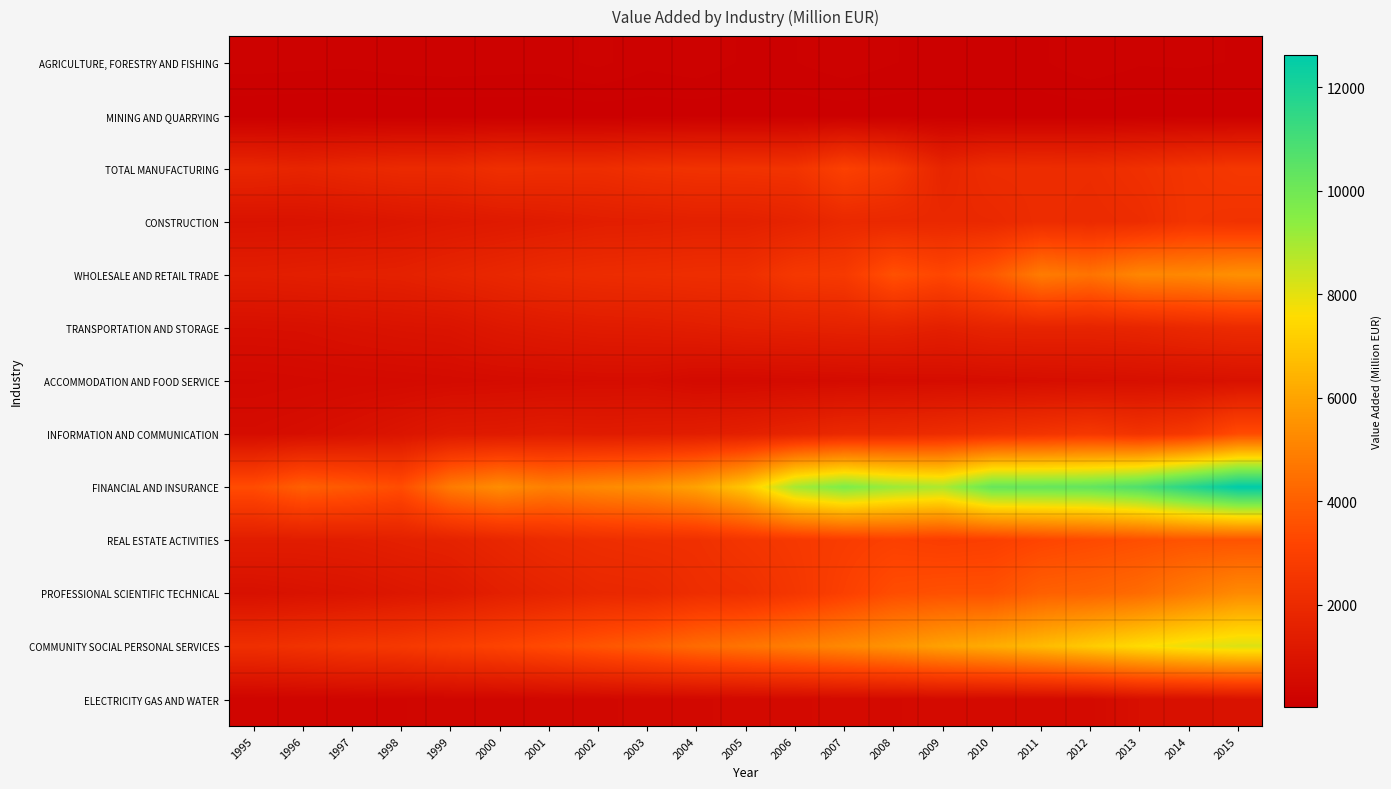

Reading left to right, extract all data points from this chart.

AGRICULTURE, FORESTRY AND FISHING: 1995=144.0	1996=135.4	1997=129.5	1998=146.4	1999=150.8	2000=143.8	2001=141.6	2002=180.7	2003=131.8	2004=154.8	2005=106.7	2006=114.9	2007=152.0	2008=119.1	2009=93.7	2010=99.3	2011=108.9	2012=158.5	2013=123.0	2014=127.4	2015=112.6
MINING AND QUARRYING: 1995=21.5	1996=18.0	1997=20.4	1998=23.0	1999=23.9	2000=27.9	2001=23.3	2002=29.0	2003=29.6	2004=29.6	2005=28.8	2006=32.4	2007=36.1	2008=31.4	2009=31.2	2010=30.3	2011=33.1	2012=29.8	2013=28.9	2014=28.6	2015=31.2
TOTAL MANUFACTURING: 1995=1836.0	1996=1726.0	1997=1871.1	1998=1981.7	1999=1992.0	2000=2222.4	2001=2171.7	2002=2150.6	2003=2304.4	2004=2360.3	2005=2380.1	2006=2415.0	2007=3019.3	2008=2650.7	2009=1767.5	2010=2106.0	2011=2133.2	2012=2102.7	2013=2273.0	2014=2459.4	2015=2611.7
CONSTRUCTION: 1995=891.7	1996=906.7	1997=978.9	1998=1075.2	1999=1167.6	2000=1239.9	2001=1320.6	2002=1430.2	2003=1461.4	2004=1528.4	2005=1527.3	2006=1662.8	2007=1943.4	2008=1915.3	2009=1914.2	2010=1930.7	2011=2123.7	2012=2033.8	2013=2121.5	2014=2446.4	2015=2365.5
WHOLESALE AND RETAIL TRADE: 1995=1424.7	1996=1479.8	1997=1529.8	1998=1564.0	1999=1713.7	2000=1852.2	2001=2002.4	2002=2084.5	2003=2129.5	2004=2175.6	2005=2203.8	2006=2616.7	2007=2700.8	2008=3564.9	2009=3225.1	2010=3794.9	2011=4851.5	2012=4583.2	2013=5152.6	2014=5205.6	2015=5445.0
TRANSPORTATION AND STORAGE: 1995=760.1	1996=779.7	1997=865.5	1998=927.9	1999=967.2	2000=1141.7	2001=1247.9	2002=1324.9	2003=1351.5	2004=1423.3	2005=1513.3	2006=1555.2	2007=1616.5	2008=1651.0	2009=1509.2	2010=1690.3	2011=1714.3	2012=1706.9	2013=1772.7	2014=1918.0	2015=2035.1
ACCOMMODATION AND FOOD SERVICE: 1995=451.1	1996=486.4	1997=521.3	1998=543.4	1999=575.1	2000=605.2	2001=625.7	2002=653.0	2003=658.9	2004=536.9	2005=539.8	2006=565.7	2007=593.0	2008=619.1	2009=640.1	2010=660.1	2011=695.8	2012=726.9	2013=753.8	2014=796.3	2015=840.7
INFORMATION AND COMMUNICATION: 1995=631.0	1996=710.7	1997=833.0	1998=1013.5	1999=1232.2	2000=1266.1	2001=1363.1	2002=1318.9	2003=1363.1	2004=1421.8	2005=1530.4	2006=1731.3	2007=1948.5	2008=1999.4	2009=2119.8	2010=2318.7	2011=2472.3	2012=2632.2	2013=2423.6	2014=2672.4	2015=3411.1
FINANCIAL AND INSURANCE: 1995=3427.2	1996=4003.7	1997=3788.1	1998=3439.3	1999=4817.3	2000=5344.7	2001=4954.4	2002=5250.1	2003=5460.4	2004=5973.1	2005=6995.0	2006=8993.4	2007=9681.2	2008=9157.4	2009=8890.6	2010=10205.8	2011=10220.5	2012=10316.6	2013=10784.0	2014=11733.2	2015=12623.9
REAL ESTATE ACTIVITIES: 1995=1384.9	1996=1376.6	1997=1426.7	1998=1527.7	1999=1619.8	2000=1832.3	2001=2058.7	2002=2170.2	2003=2243.9	2004=2268.7	2005=2499.0	2006=2673.6	2007=2848.2	2008=3003.8	2009=2895.4	2010=2963.6	2011=3195.2	2012=3346.9	2013=3498.8	2014=3640.8	2015=3646.6
PROFESSIONAL SCIENTIFIC TECHNICAL: 1995=790.6	1996=876.6	1997=953.9	1998=1107.2	1999=1221.6	2000=1480.5	2001=1674.4	2002=1870.5	2003=1912.0	2004=2162.4	2005=2250.6	2006=2571.2	2007=2984.6	2008=3445.0	2009=3559.6	2010=3568.3	2011=4019.9	2012=4118.9	2013=4343.4	2014=4799.2	2015=5255.3
COMMUNITY SOCIAL PERSONAL SERVICES: 1995=2234.2	1996=2371.6	1997=2548.3	1998=2646.8	1999=2886.9	2000=3119.0	2001=3384.6	2002=3680.7	2003=3973.2	2004=4353.0	2005=4616.6	2006=4906.1	2007=5222.6	2008=5542.8	2009=5941.2	2010=6244.7	2011=6631.1	2012=7089.2	2013=7543.1	2014=7897.4	2015=8141.1
ELECTRICITY GAS AND WATER: 1995=273.1	1996=289.9	1997=298.2	1998=310.4	1999=336.9	2000=343.8	2001=374.8	2002=394.9	2003=436.4	2004=453.2	2005=476.7	2006=500.6	2007=529.4	2008=502.9	2009=547.5	2010=524.4	2011=539.5	2012=540.8	2013=761.5	2014=816.2	2015=892.5